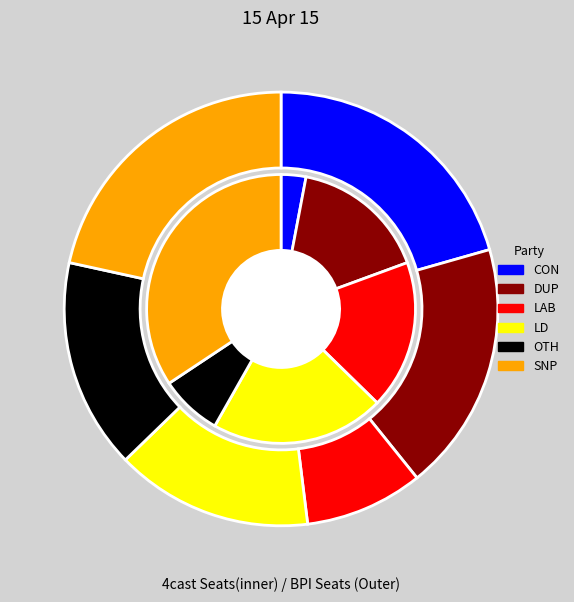

What is the total percentage of 3 and 3?

15.2%